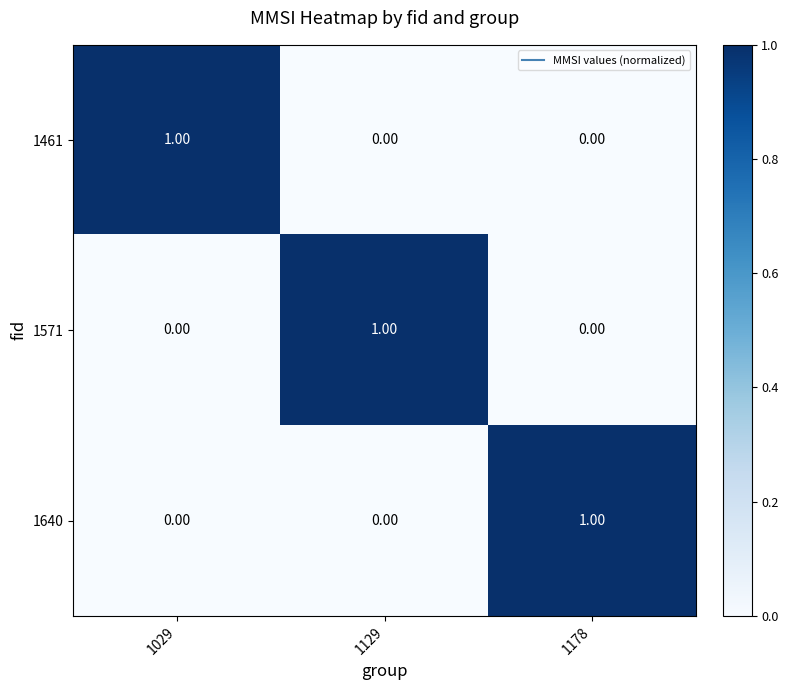

At how many categories does at least one series exceed 0?

3